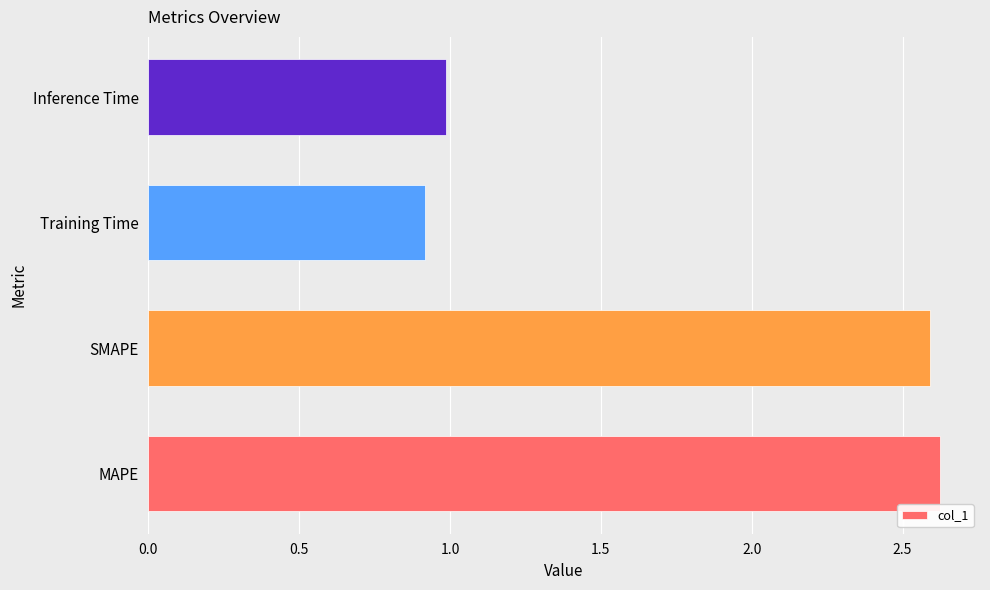

At which category does the chart reach its minimum across all series?

Training Time